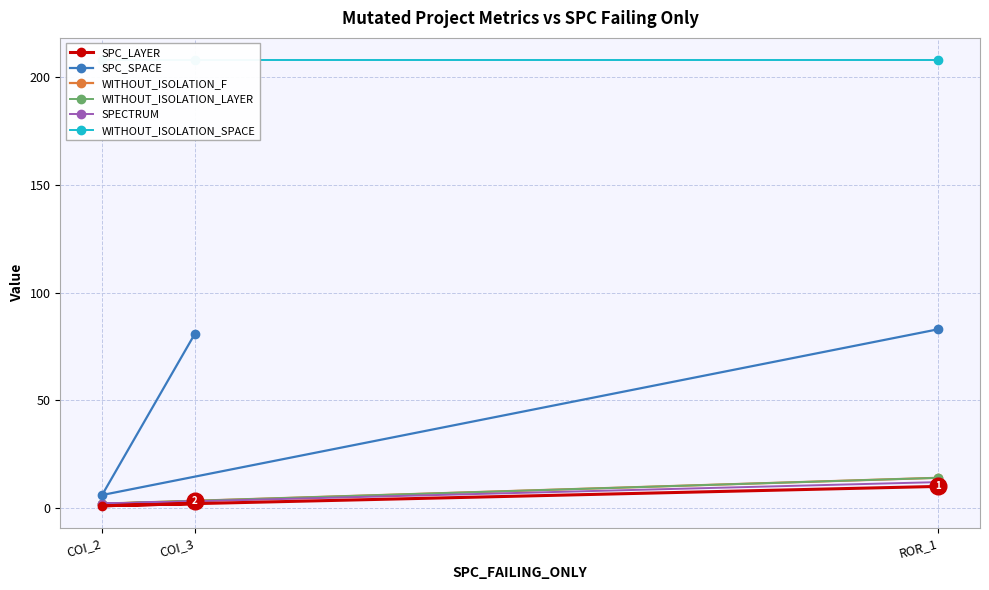

True or false: SPECTRUM has a value of 3 at COI_3.

True